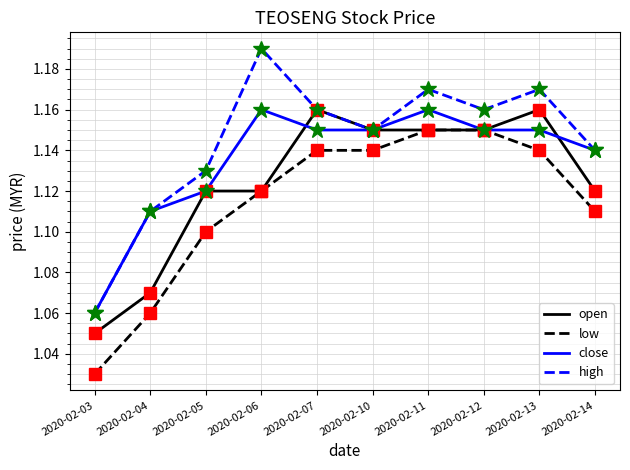

At which label is low closest to 1?

2020-02-03